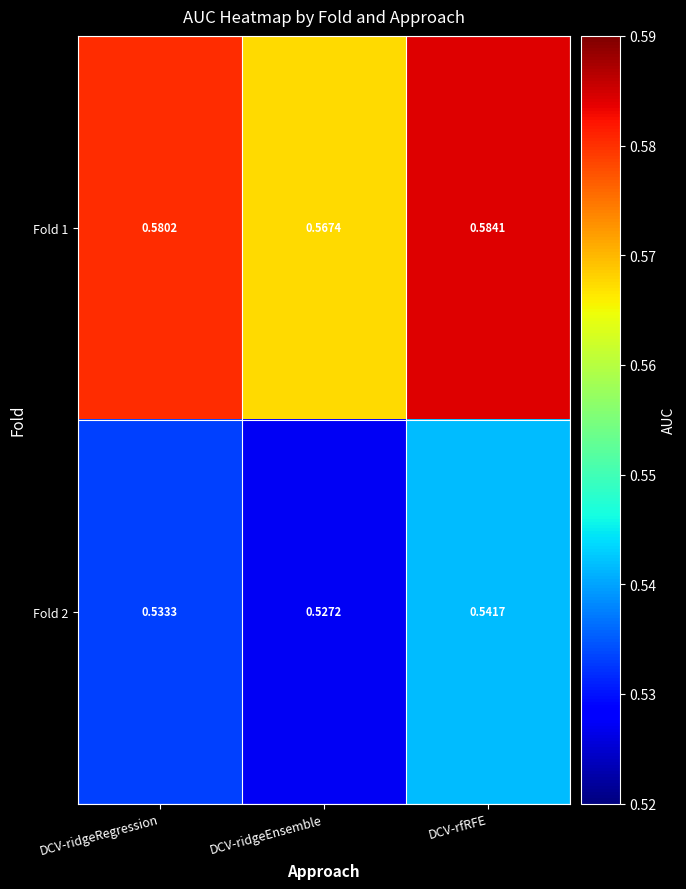

At which label is Fold 1 closest to 0?

DCV-ridgeEnsemble